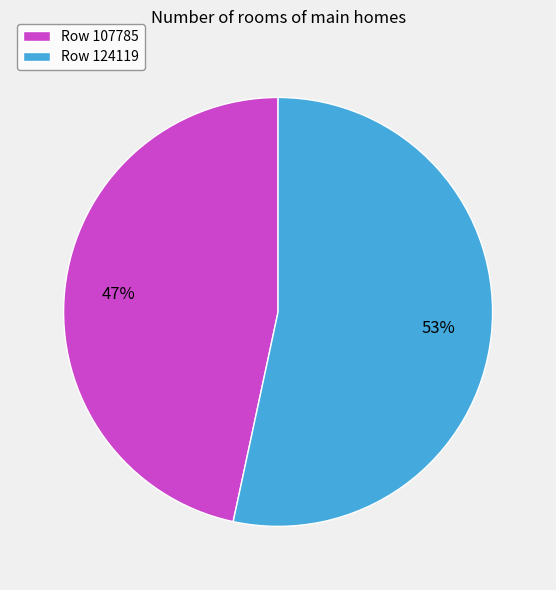

To the nearest percent, what is the average slice percentage?

50%